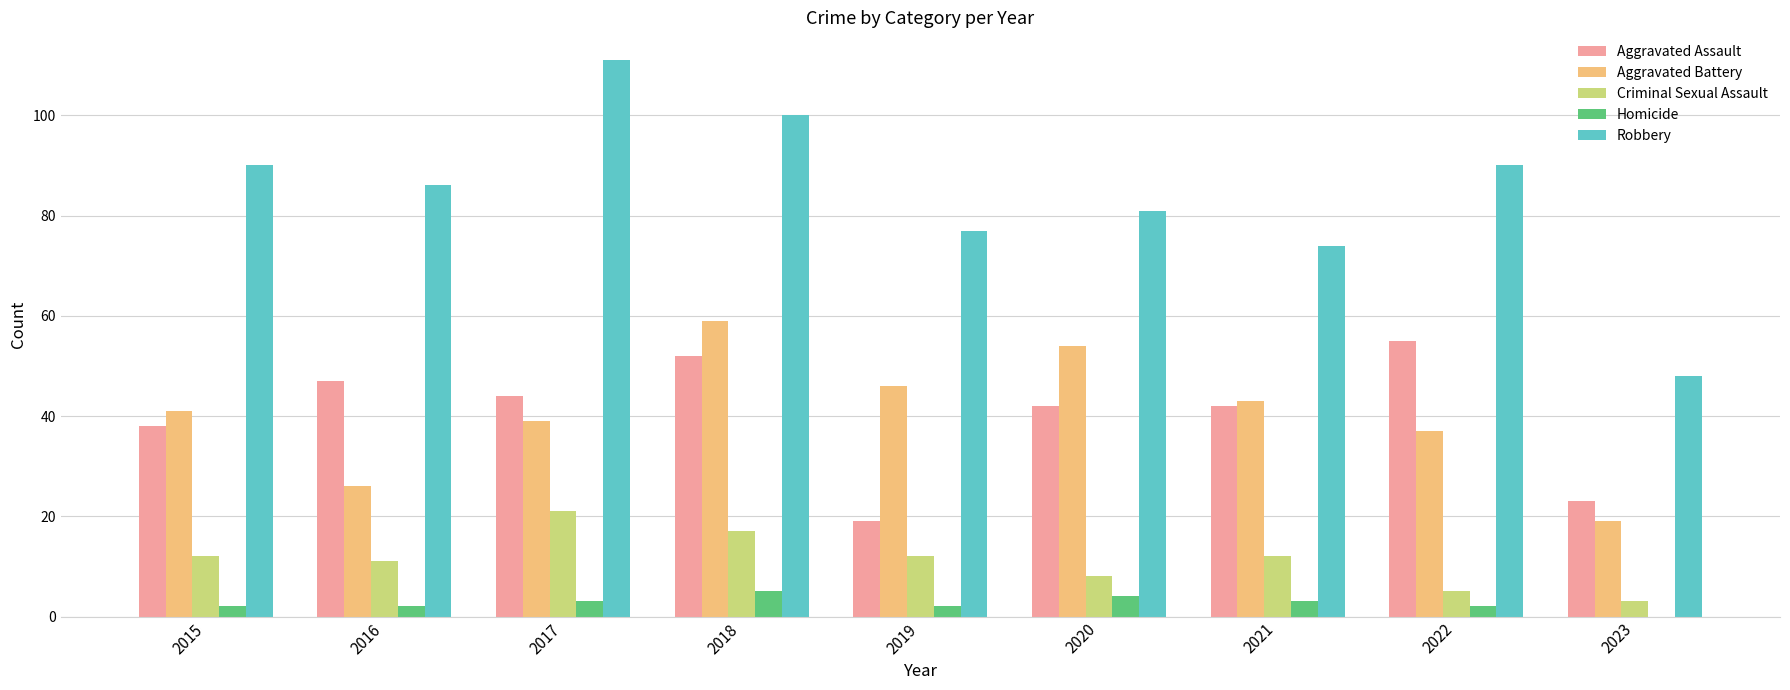

How many series are shown in this chart?

5